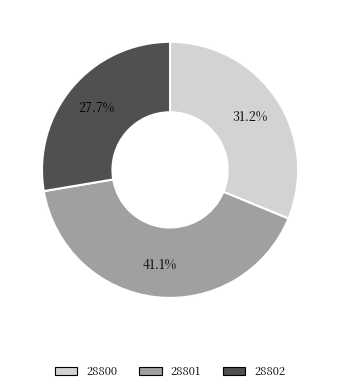

Does any single category account for the majority?

No